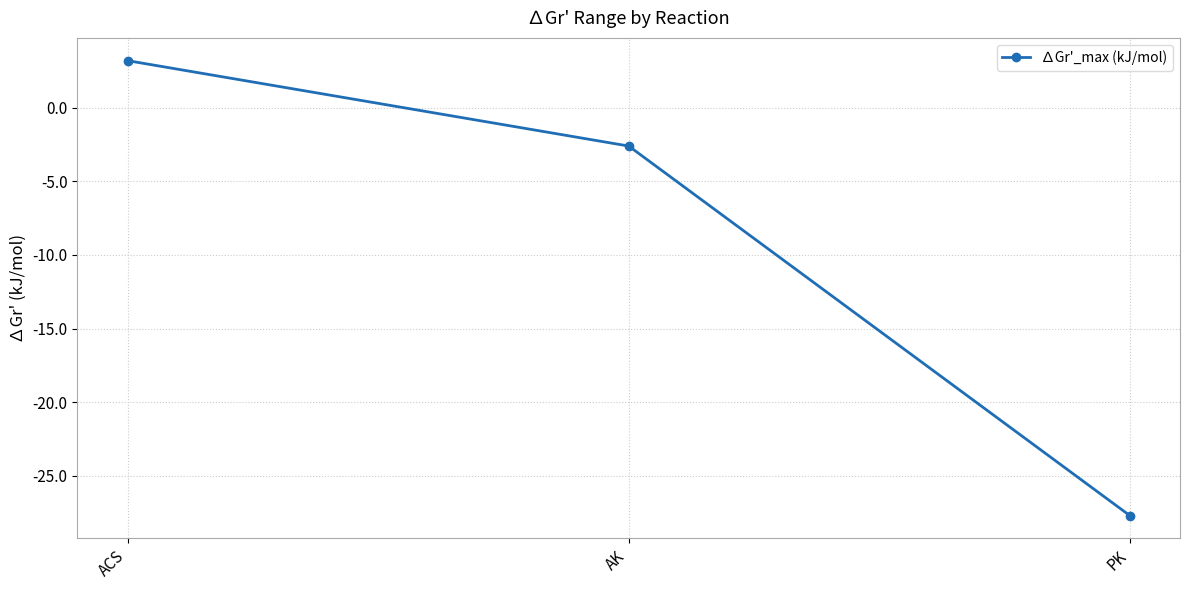

What is the approximate value at PK?

-27.7